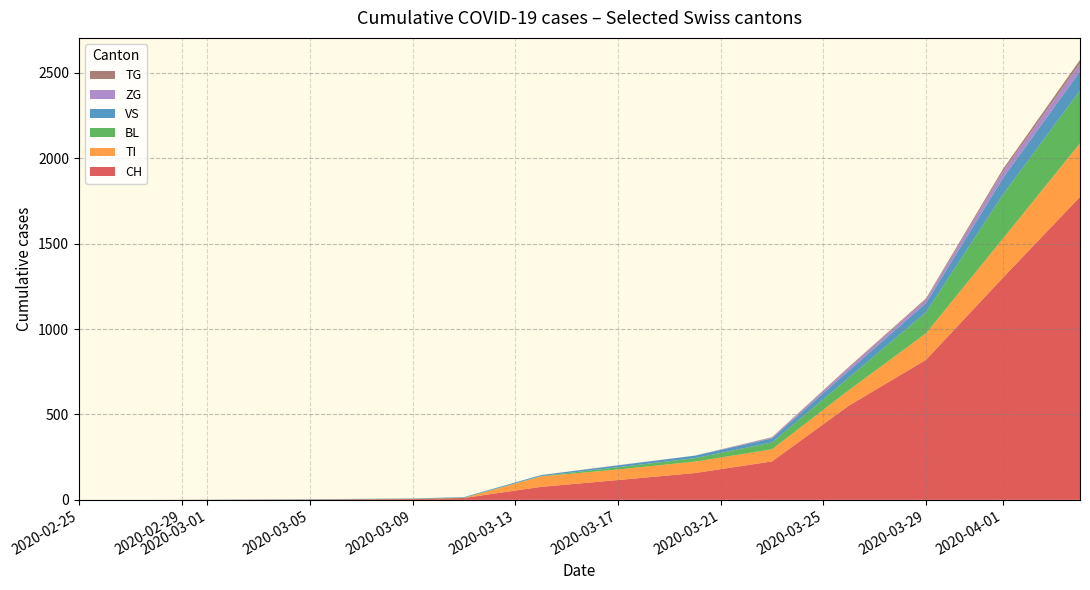

Where is CH nearest to the value 887?

2020-03-29